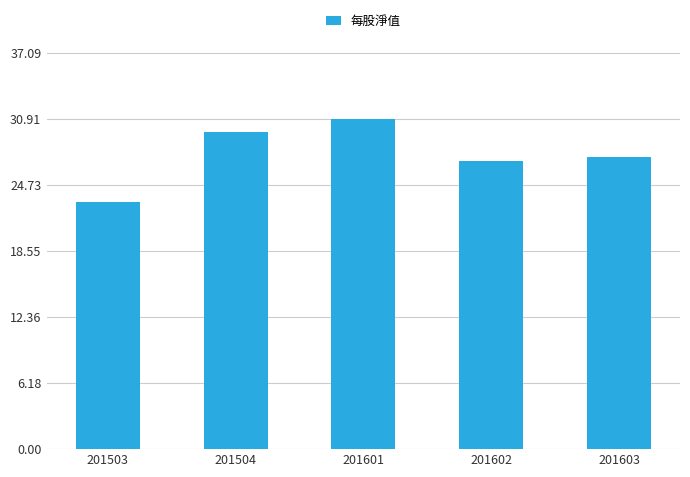

What is the change in value from 201503 to 201504?

+6.5